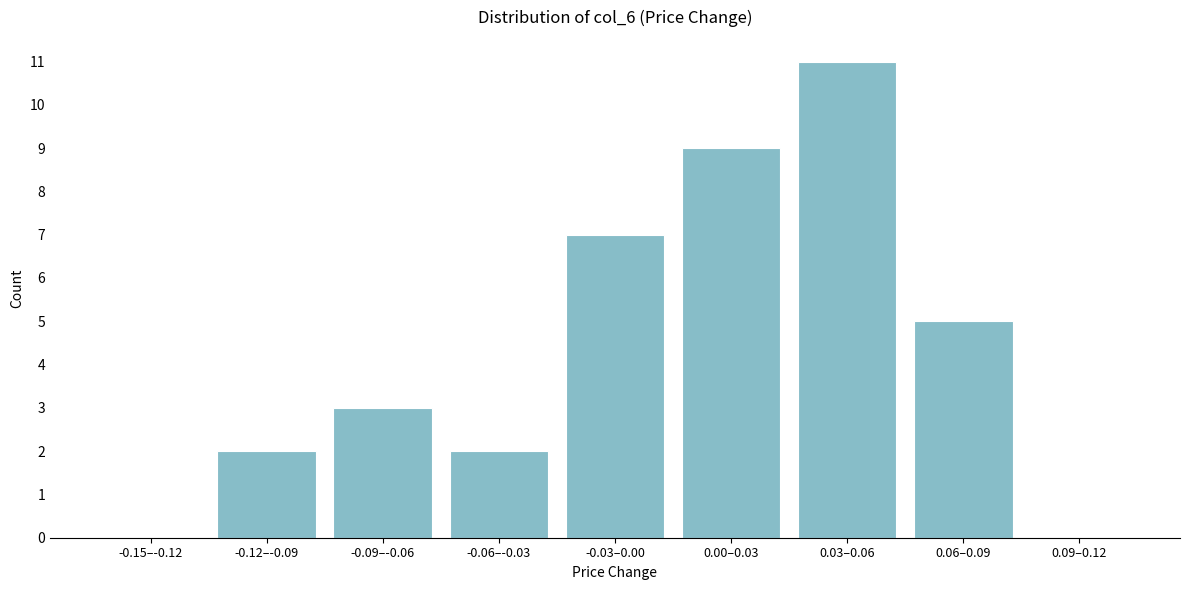

Reading left to right, extract all data points from this chart.

-0.15–-0.12=0	-0.12–-0.09=2	-0.09–-0.06=3	-0.06–-0.03=2	-0.03–0.00=7	0.00–0.03=9	0.03–0.06=11	0.06–0.09=5	0.09–0.12=0